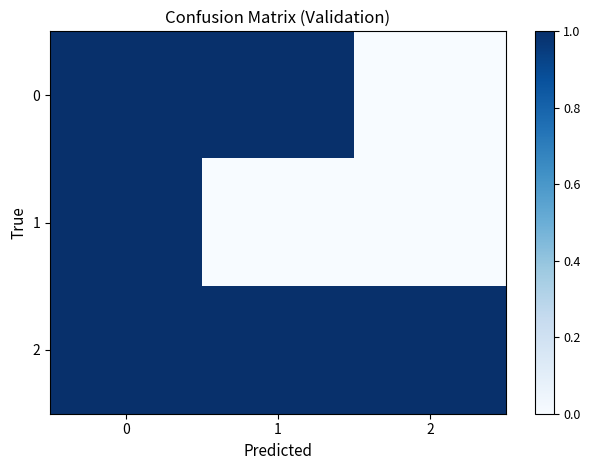

How many categories are shown in the chart?

3